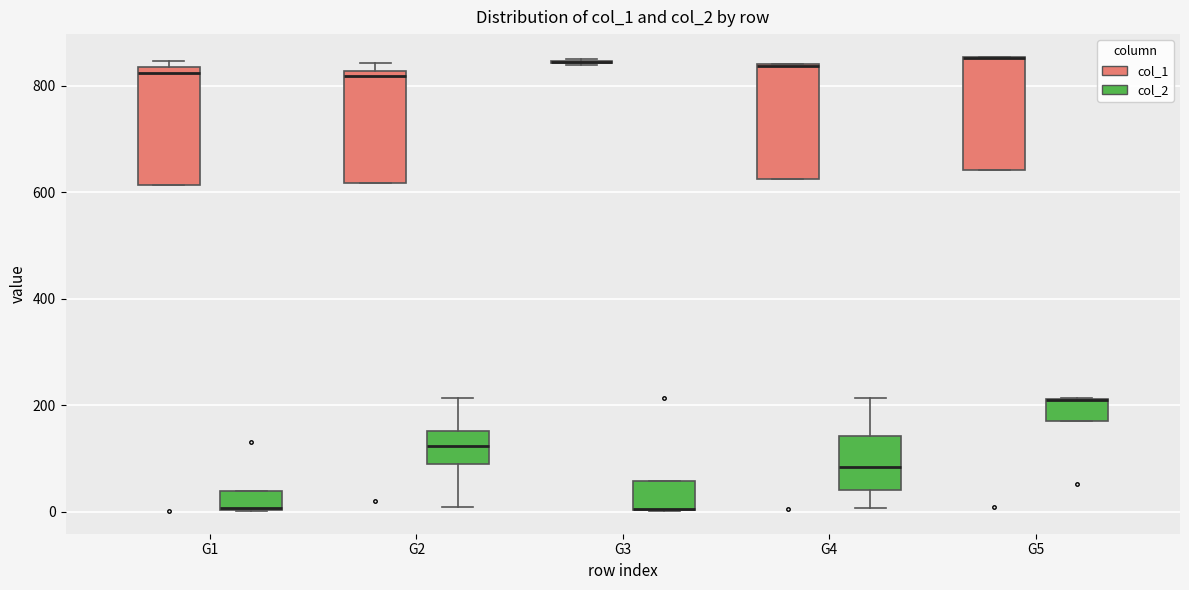

Reading left to right, read every box against the y-axis: the position of its median line, the range the box covers, and the ends of its whiskers. The values are not printed on the chart, so give them approximately, as read against the axis.

G1 (col_1): median 820, box 620 to 840, whiskers 620 to 840 (just above the box's upper edge)
G1 (col_2): median 0 (drawn on the box's lower edge), box 0 to 40, whiskers 0 to 40
G2 (col_1): median 820 (just below the box's upper edge), box 620 to 820, whiskers 620 to 840
G2 (col_2): median 120, box 100 to 160, whiskers 0 to 220
G3 (col_1): box collapsed to a line at 840, whiskers 840 to 840
G3 (col_2): median 0 (drawn on the box's lower edge), box 0 to 60, whiskers 0 to 60
G4 (col_1): median 840, box 620 to 840, whiskers 620 to 840
G4 (col_2): median 80, box 40 to 140, whiskers 0 to 220
G5 (col_1): median 860 (drawn on the box's upper edge), box 640 to 860, whiskers 640 to 860
G5 (col_2): median 220 (drawn on the box's upper edge), box 180 to 220, whiskers 180 to 220